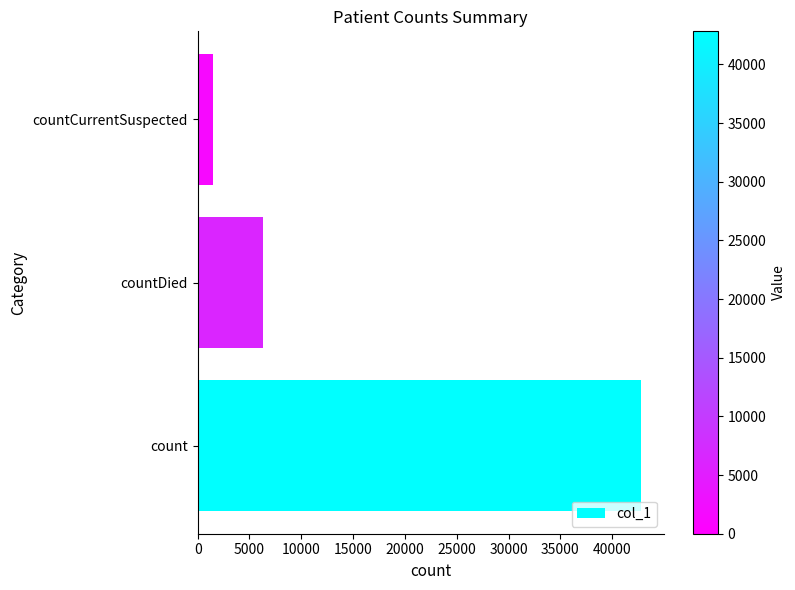

Rank the categories by value from lowest to highest.

countCurrentSuspected, countDied, count